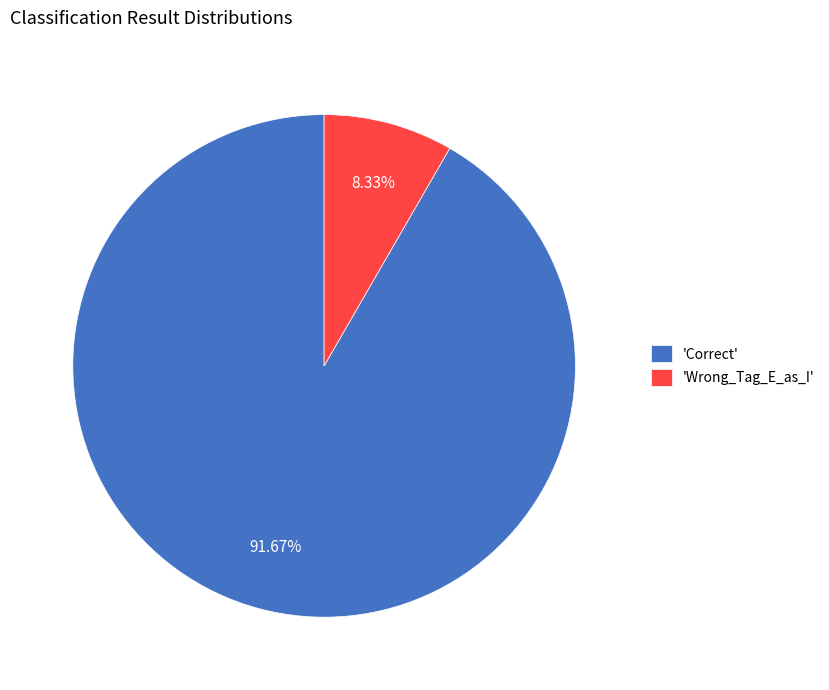

Is the sum of 'Wrong_Tag_E_as_I' and 'Correct' greater than half?

Yes